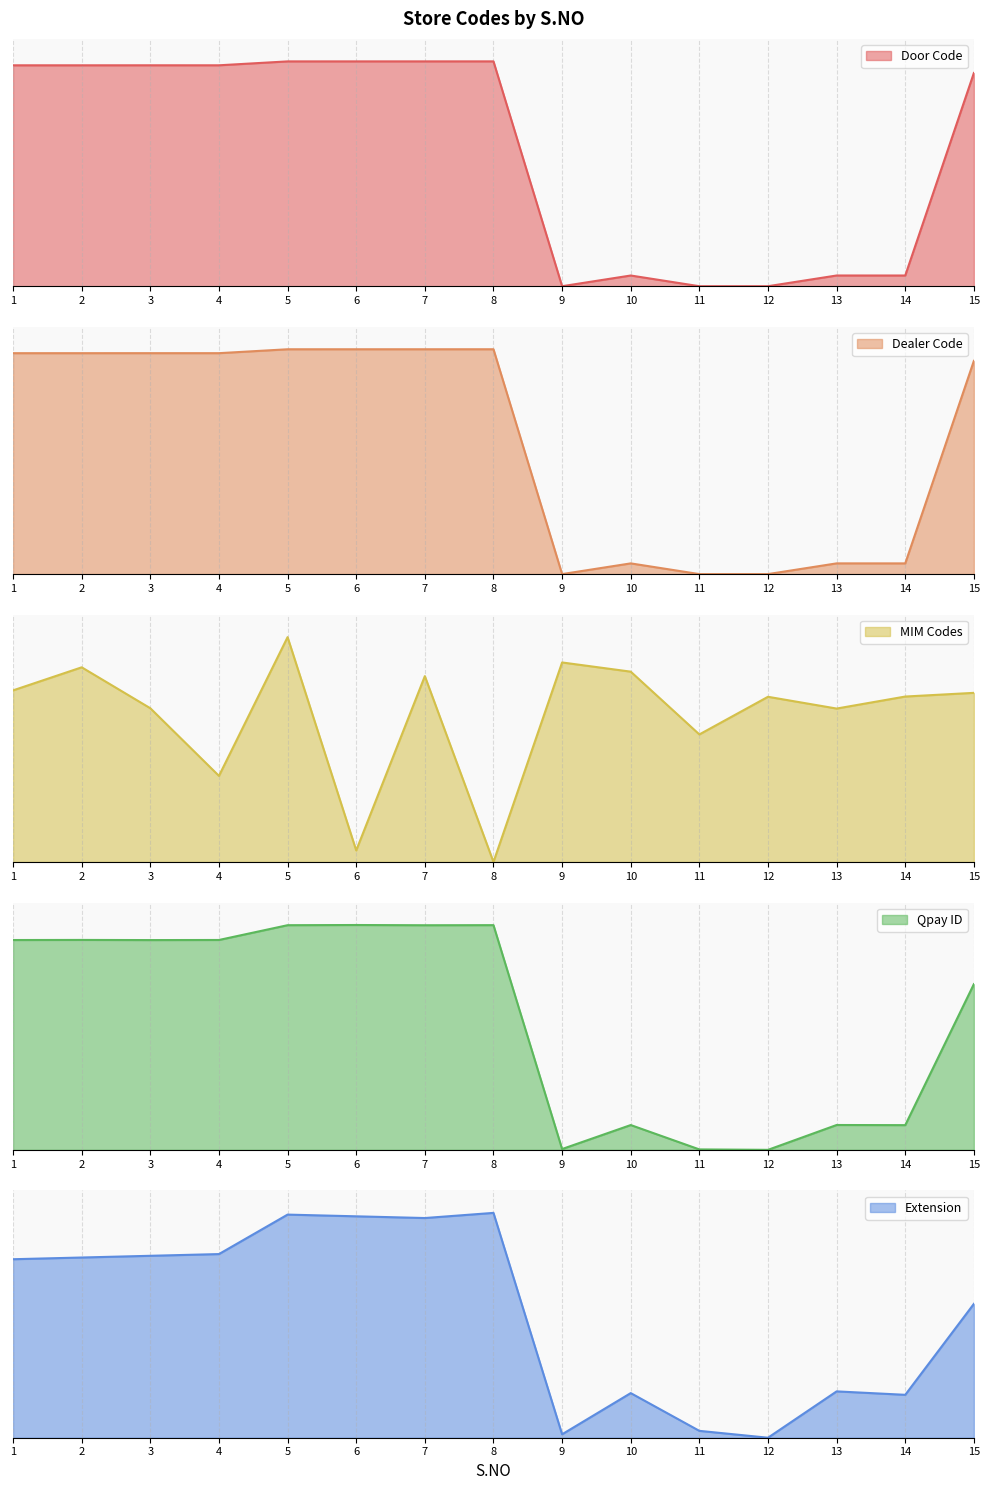

Which series has the largest range (max minus min)?

MIM Codes